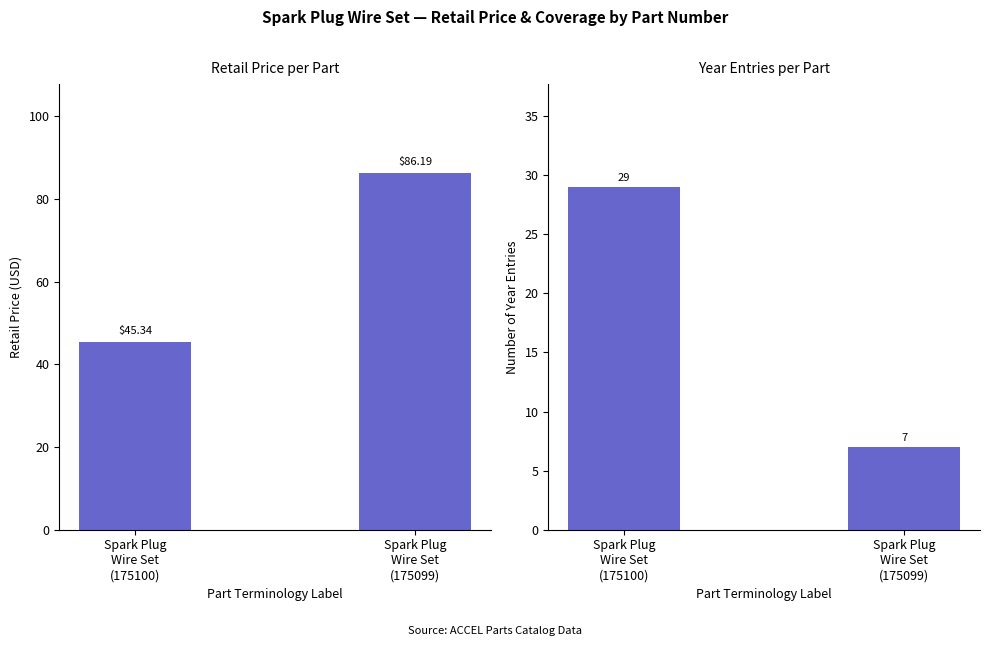

At which label is Retail Price (USD) closest to 65?

Spark Plug
Wire Set
(175100)